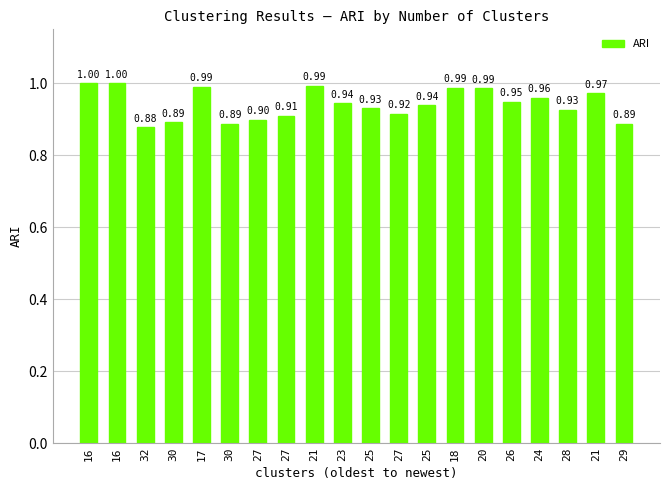

Does the chart contain any negative values?

No